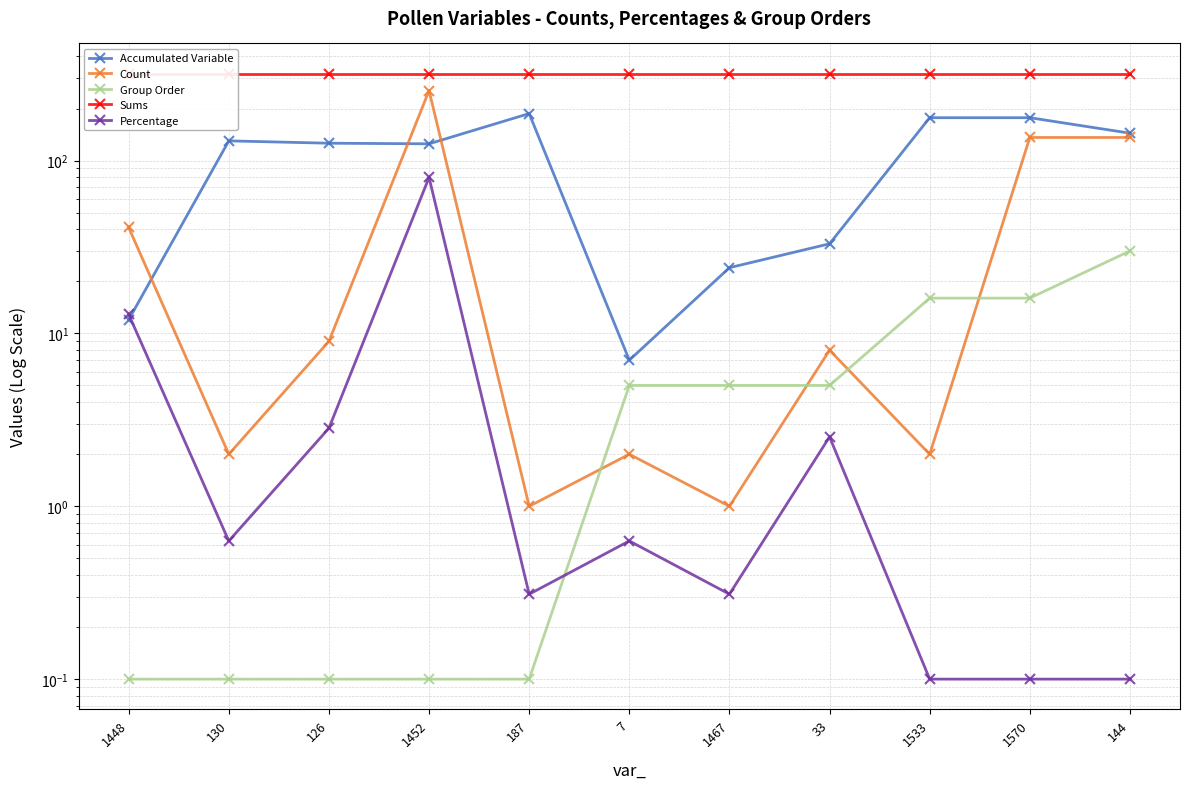

True or false: Accumulated Variable and Sums intersect in this chart.

False